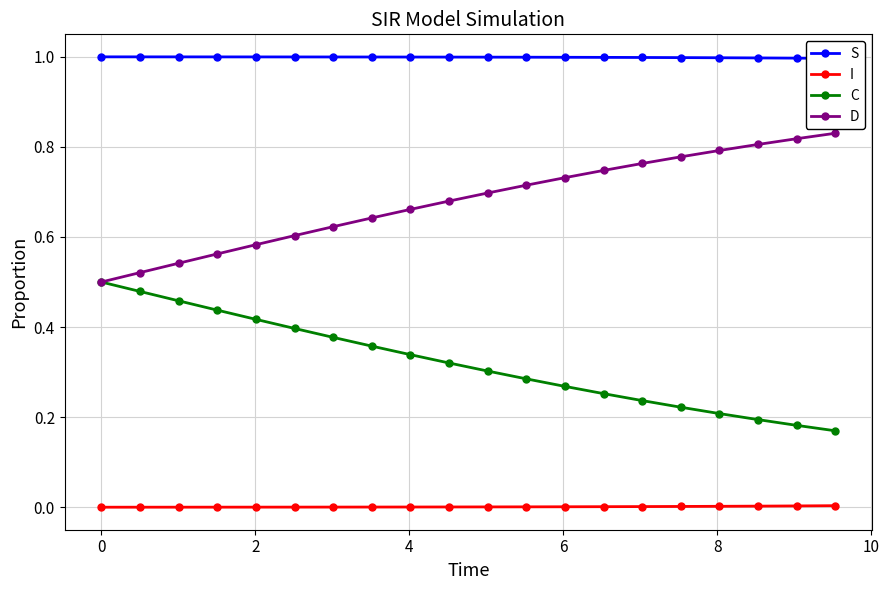

True or false: S has more than 0 interior local peaks.

False